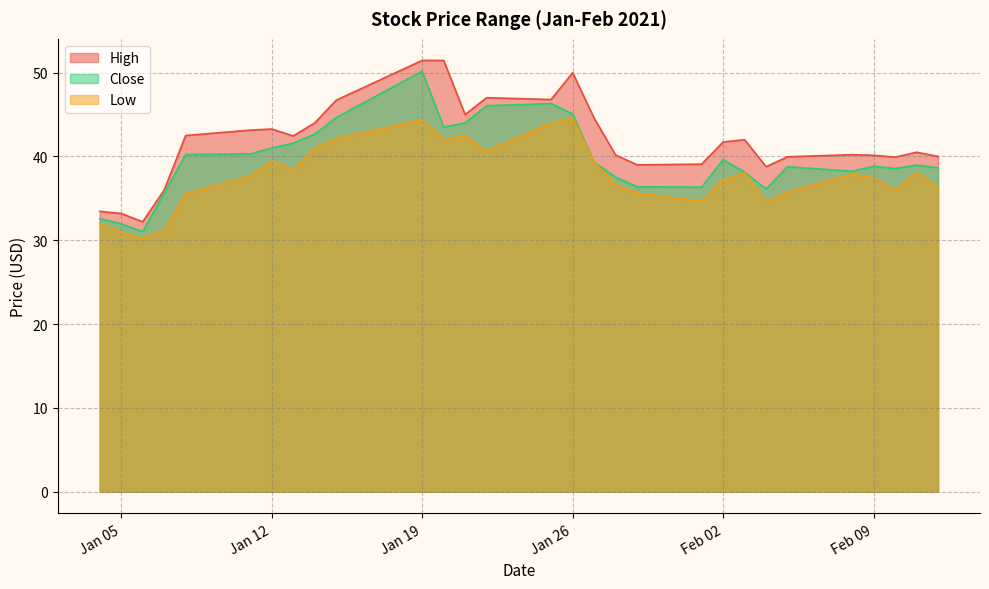

What is the sum of all High values?

1214.7